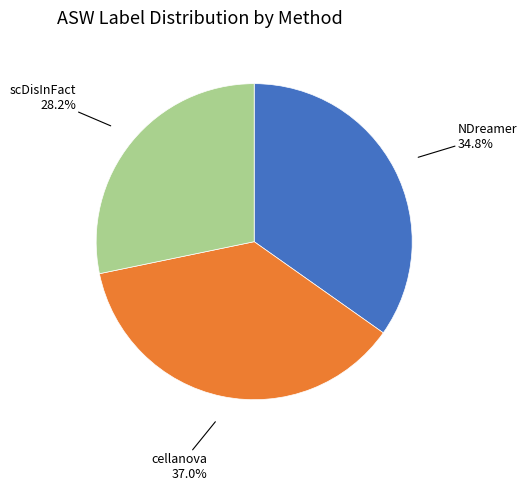

How many segments does this pie chart have?

3